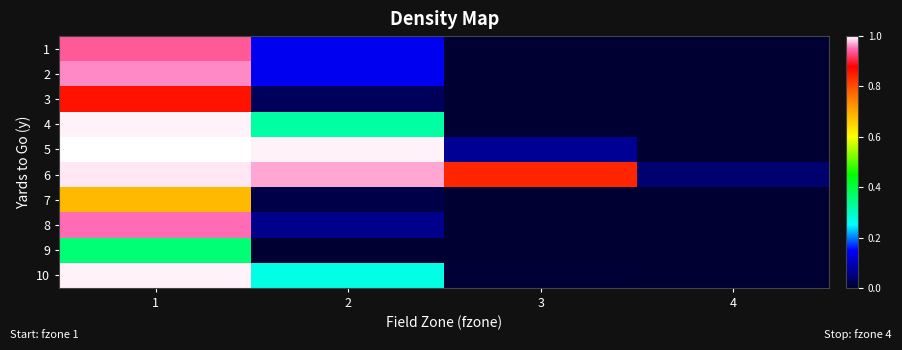

How many series are shown in this chart?

10